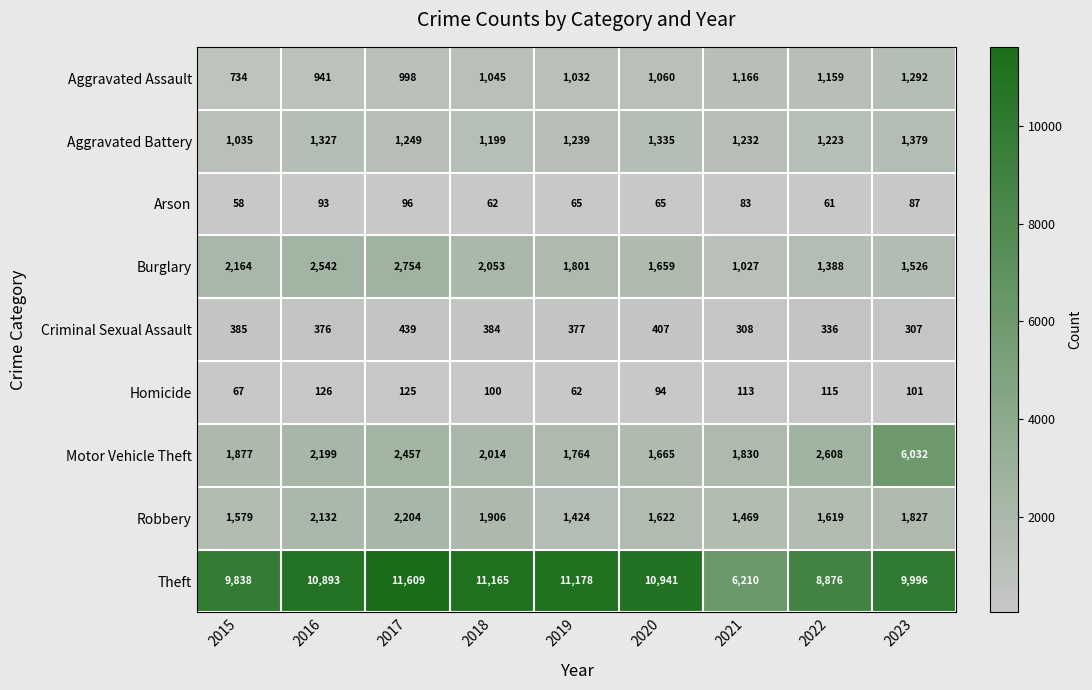

Between 2017 and 2019, which series saw the biggest shift?

Burglary